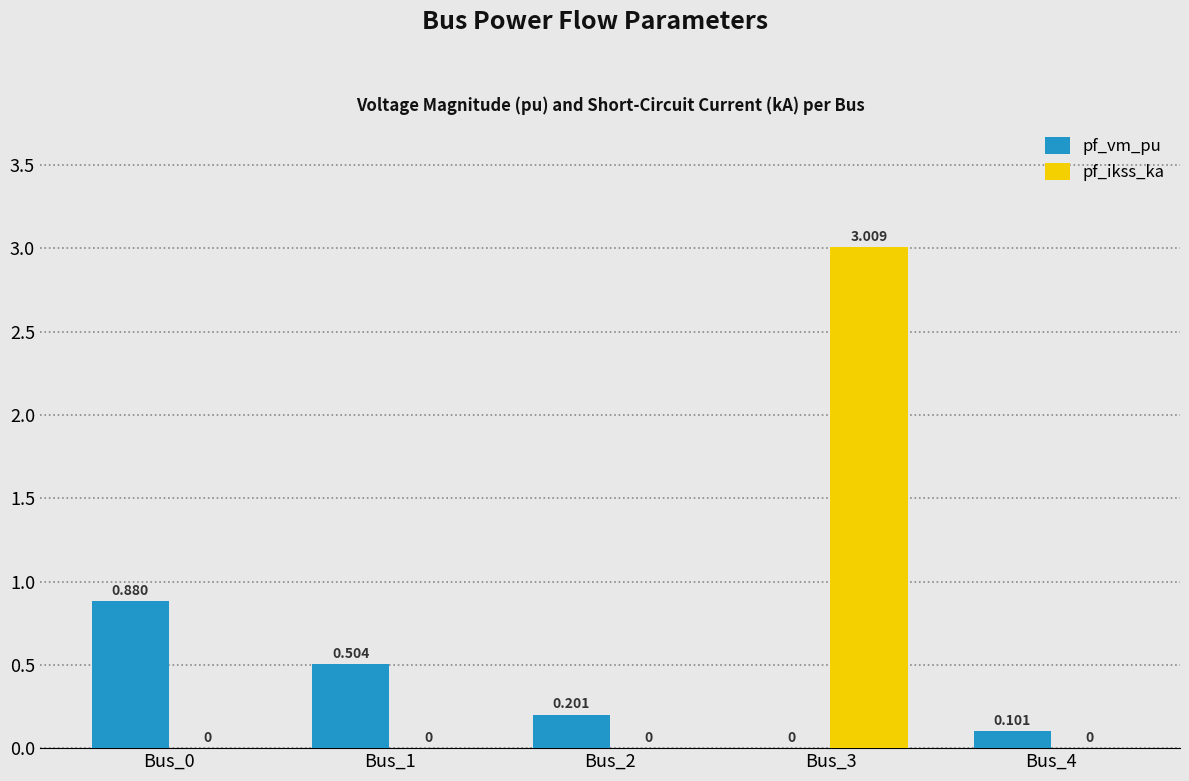

At which category is the sum across all series the highest?

Bus_3